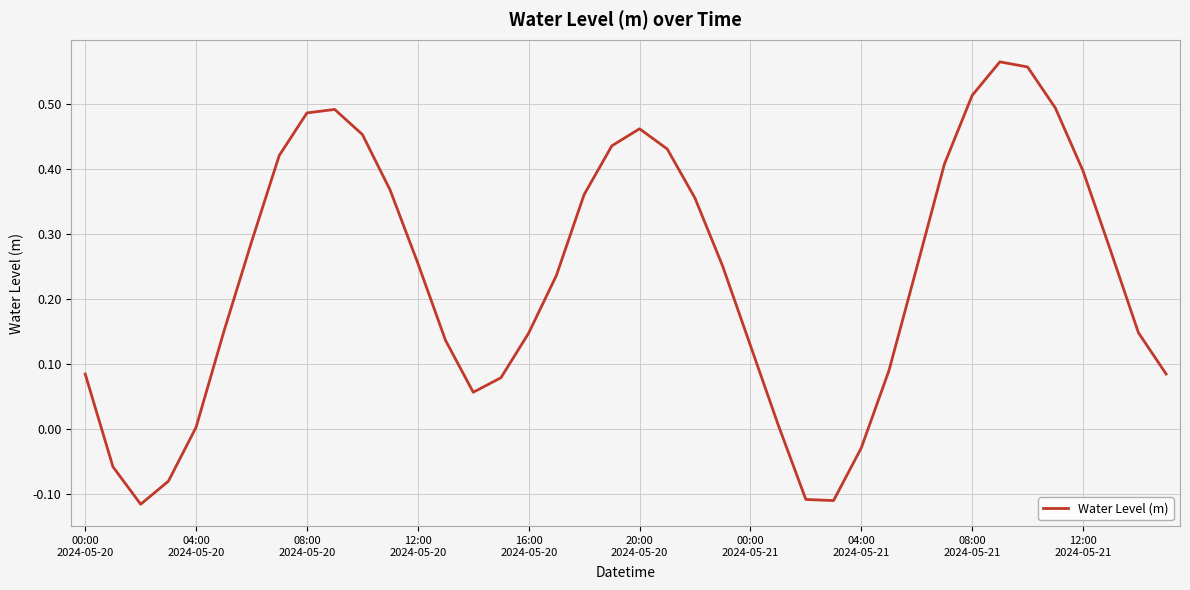

What is the difference between the maximum and minimum values?

0.7